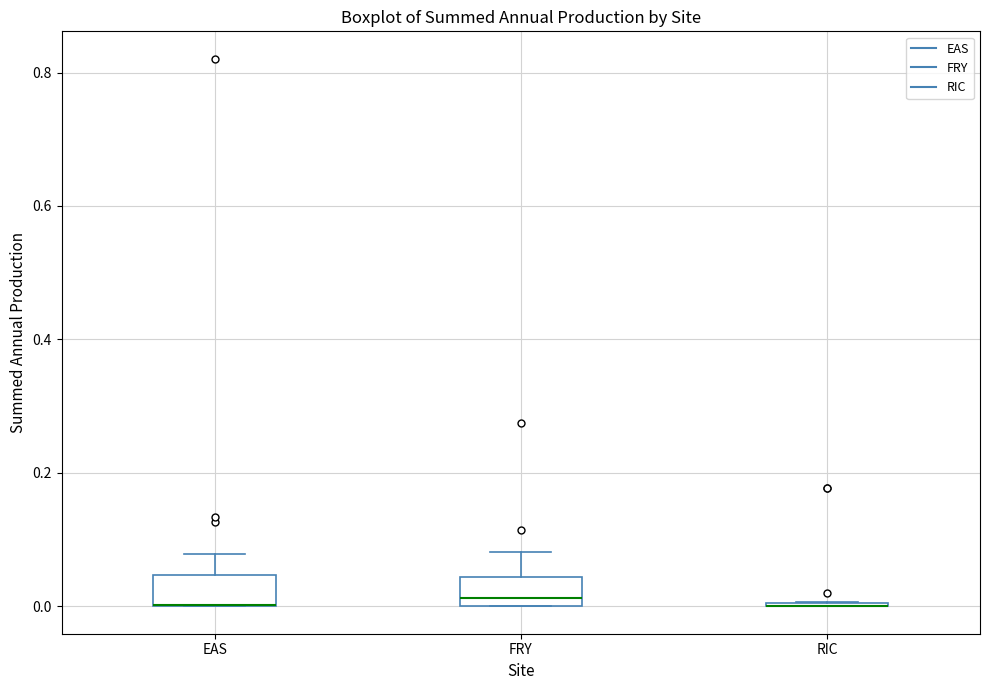

Where is the lower edge of the box for FRY on the y-axis? The values are not printed on the chart, so give them approximately, as read against the axis.

0.00